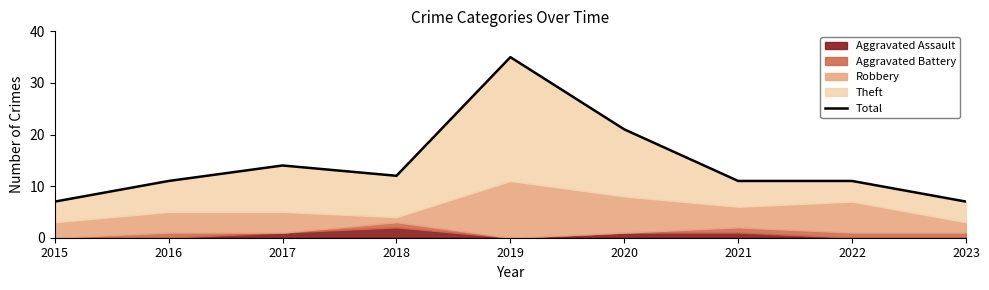

What is the average value?

14